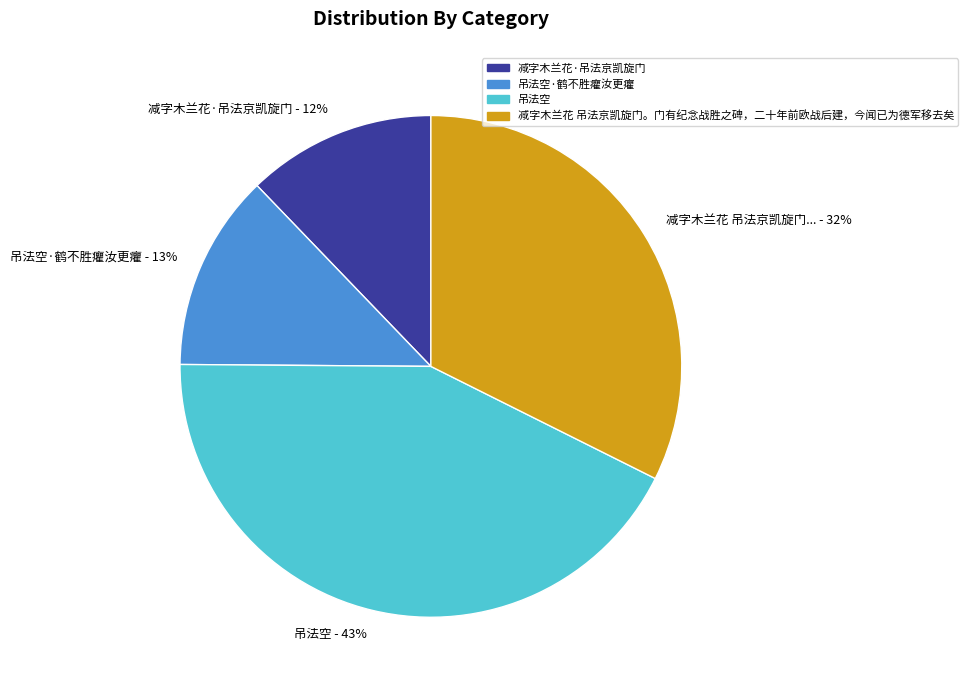

To the nearest percent, what is the average slice percentage?

25%